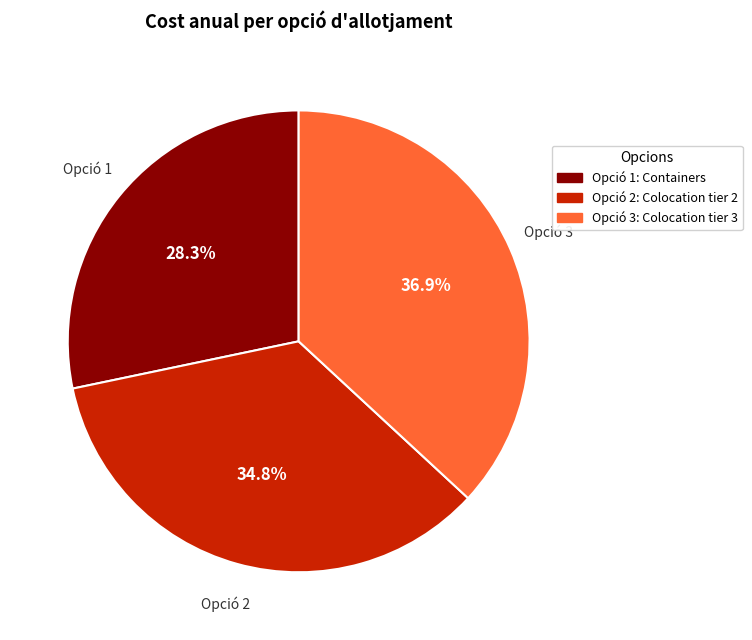

Between Opció 1 and Opció 3, which is larger?

Opció 3